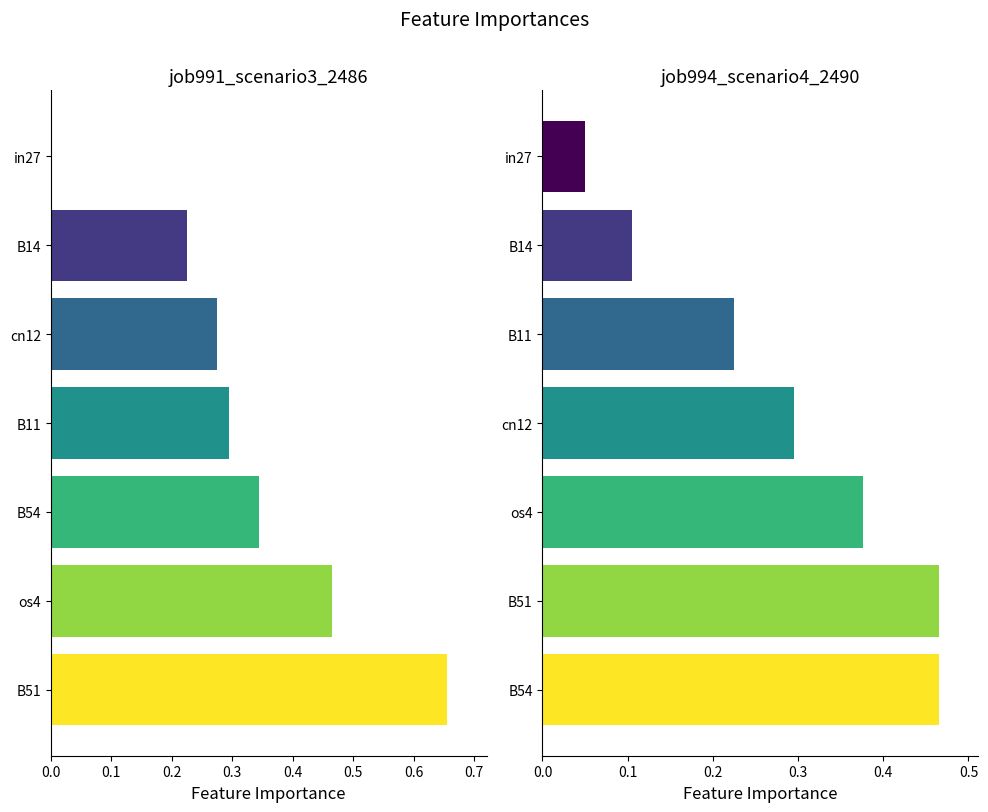

Rank the series at in27 from lowest to highest value.

job991_scenario3_2486, job994_scenario4_2490